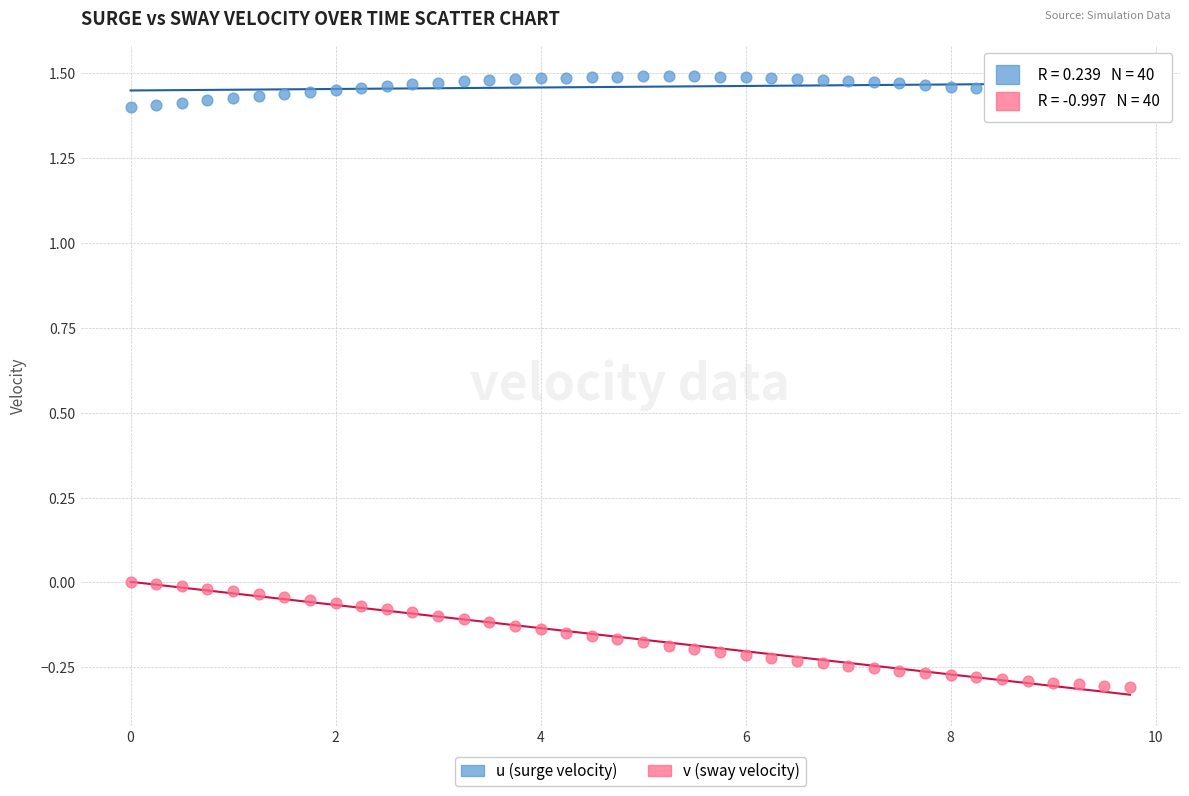

Which series contains the lowest Y value?

v (sway velocity)